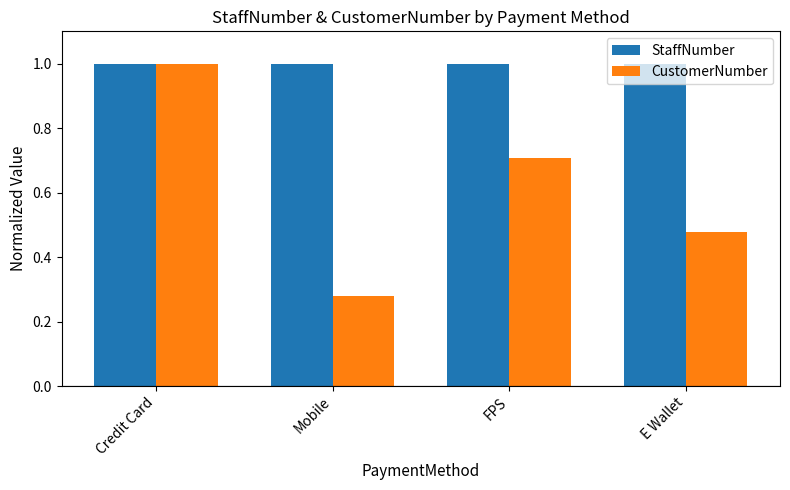

At which category is the sum across all series the highest?

Credit Card